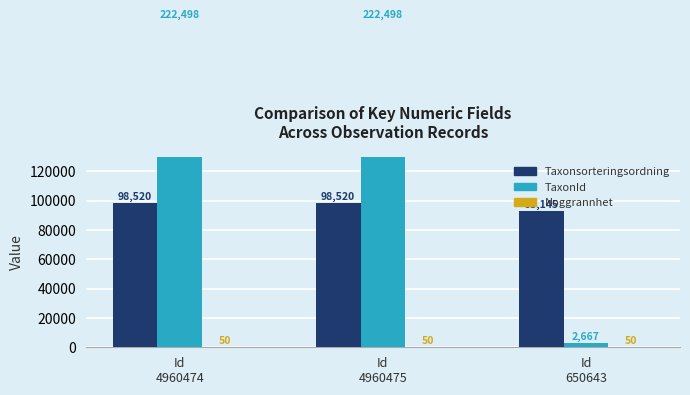

True or false: TaxonId has a value of 323607 at Id
4960474.

False